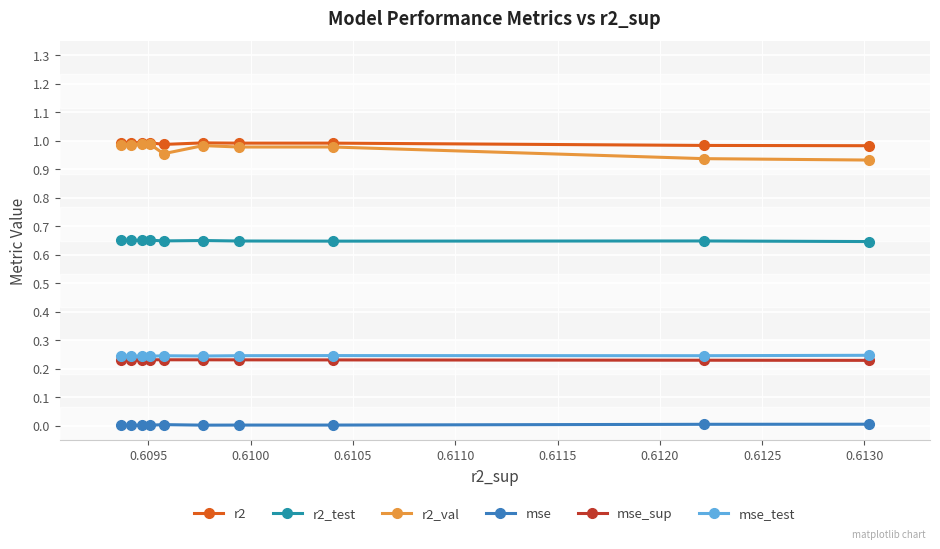

True or false: mse and mse_sup intersect in this chart.

False